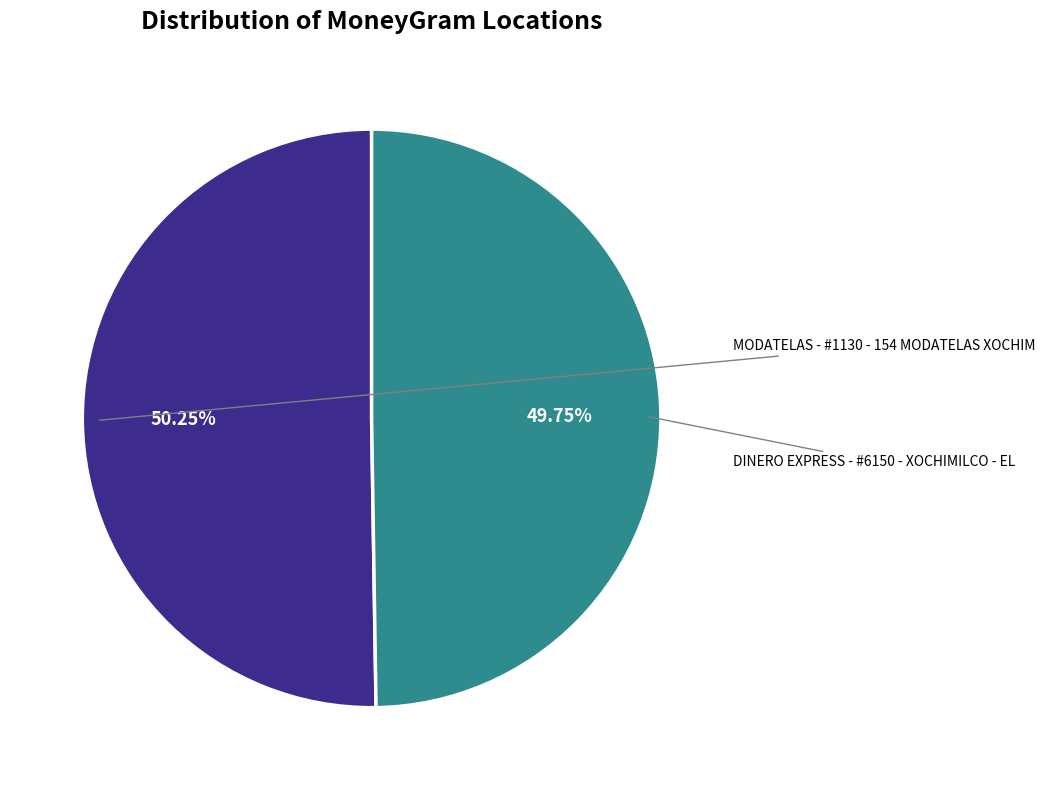

Does any single category account for the majority?

Yes